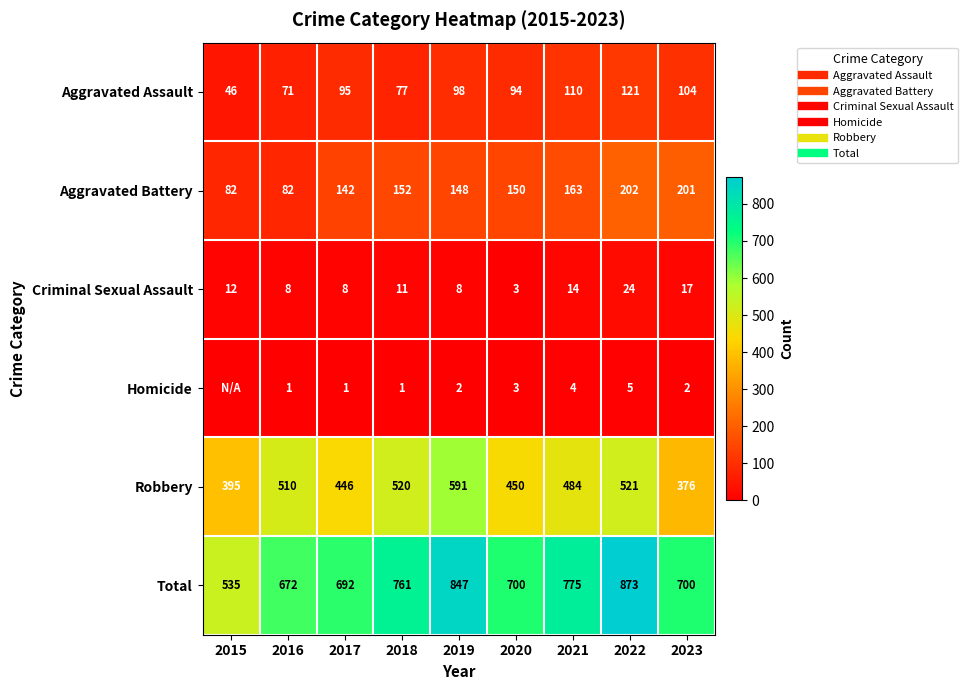

Which category has the highest value in the Total series?

2022